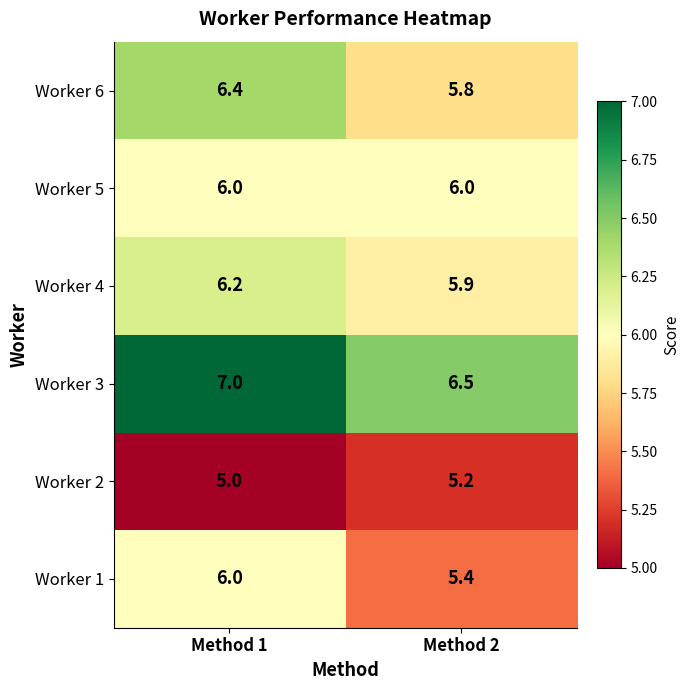

What is the spread (max minus min) of values at Method 1?

2.0